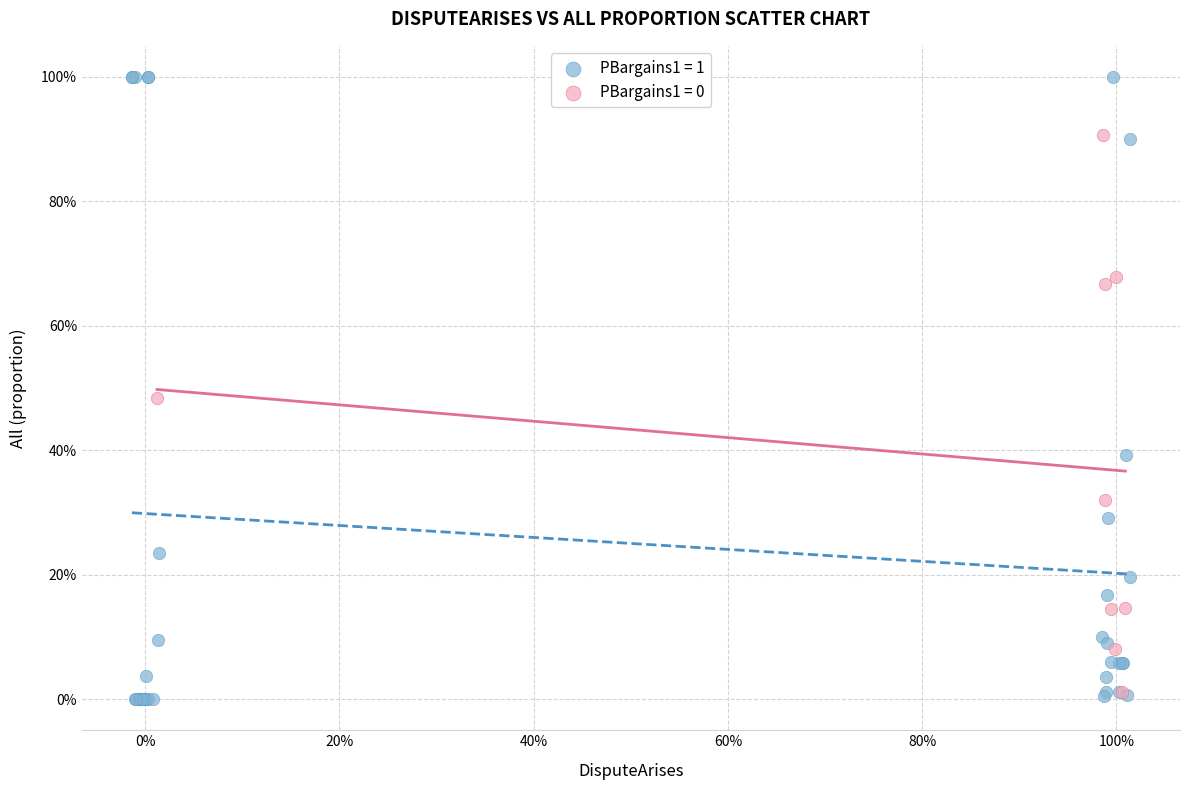

Which series reaches the maximum Y coordinate?

PBargains1 = 1